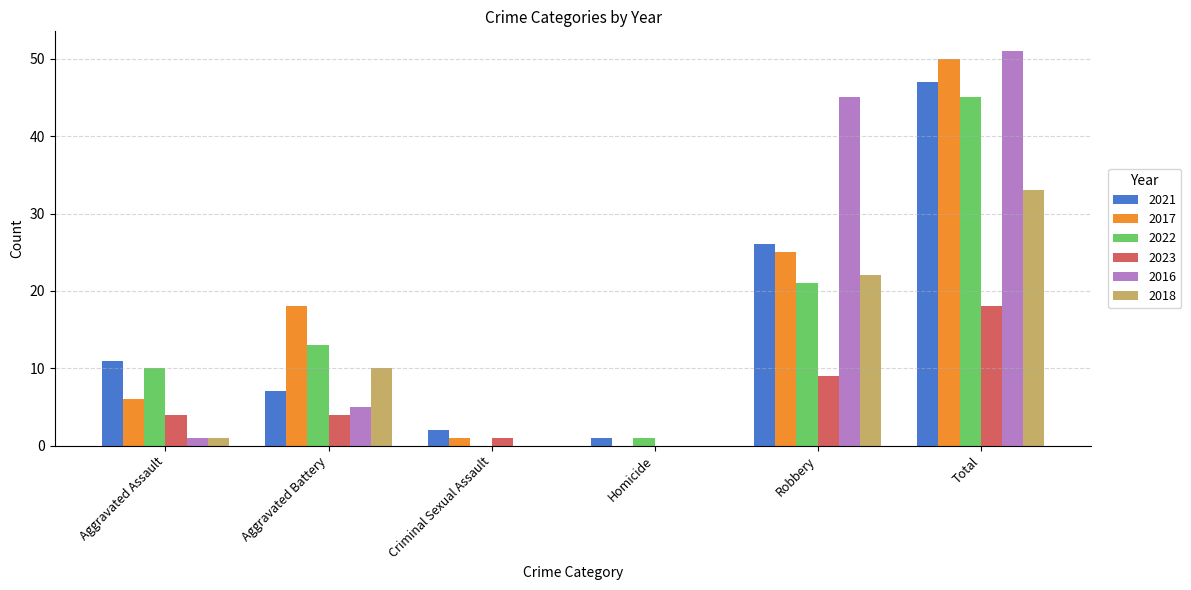

Which series changed the most between Robbery and Total?

2017